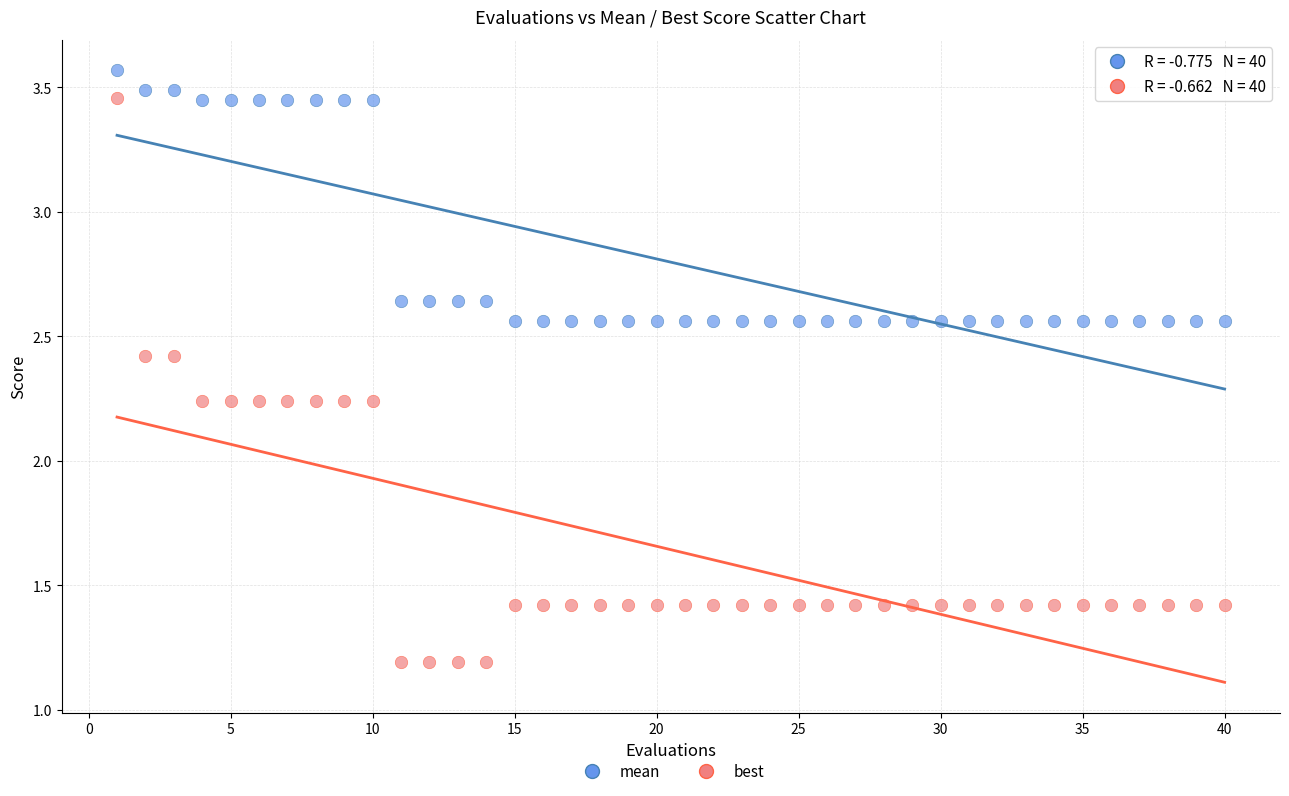

What are all the series names shown in the legend?

mean, best